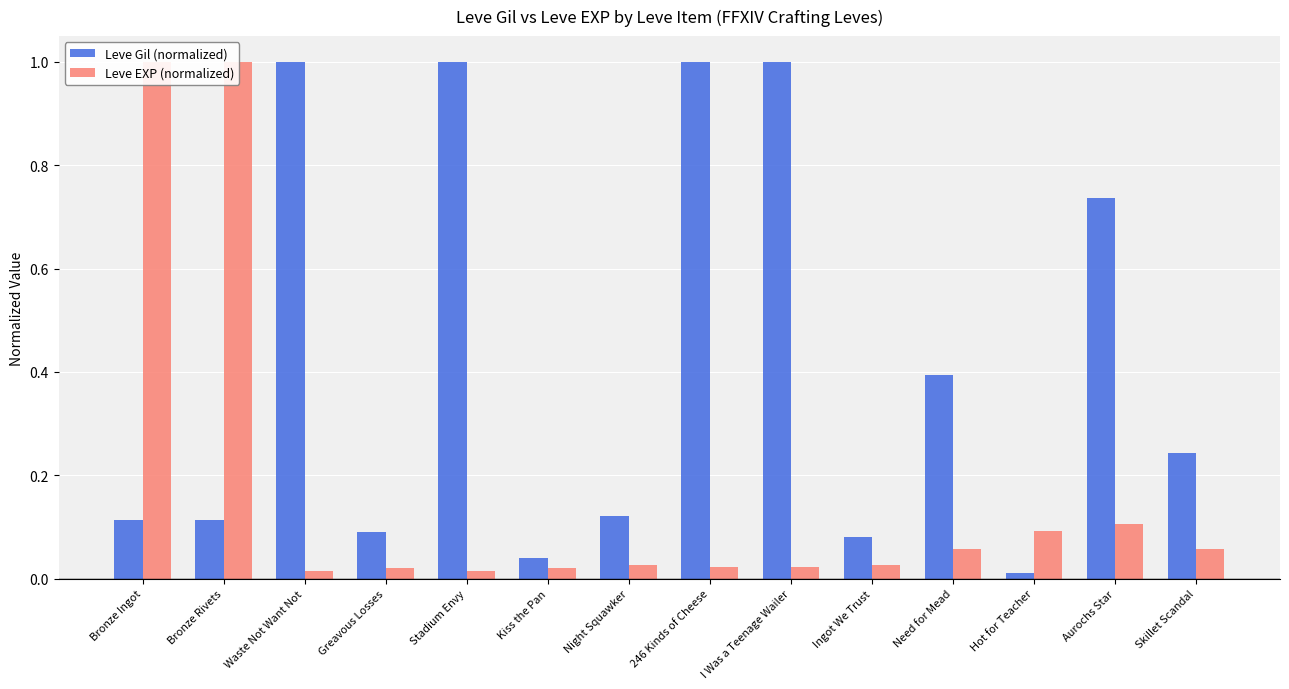

What is the total value across all series at Bronze Rivets?

1.1